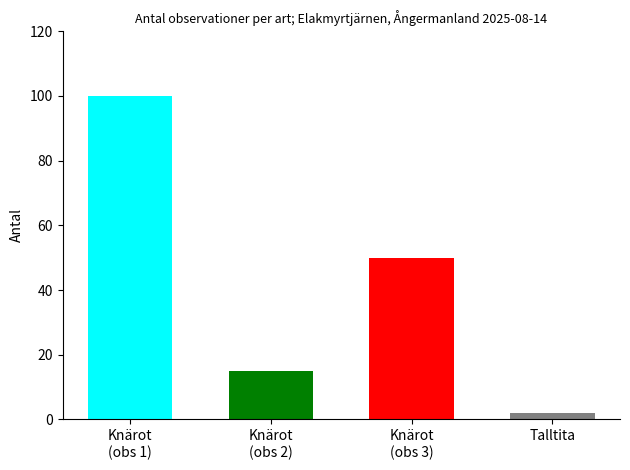

Reading left to right, what are all the values shown in this chart?

100	15	50	2